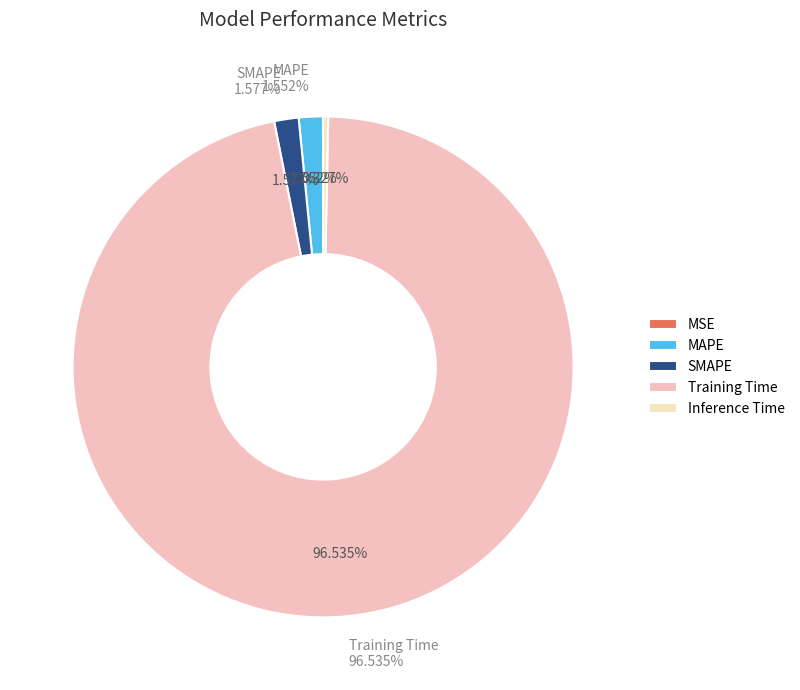

Does Inference Time represent more than half of the total?

No